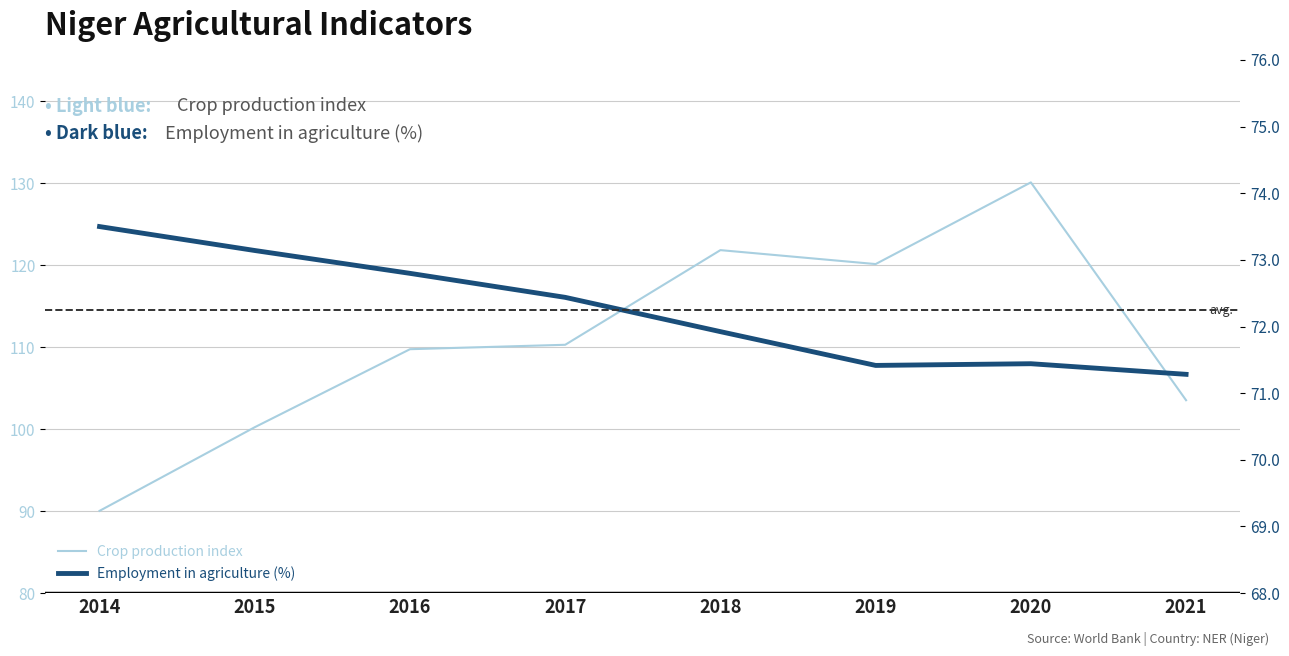

Which has a higher value, 2021 or 2015?

2021